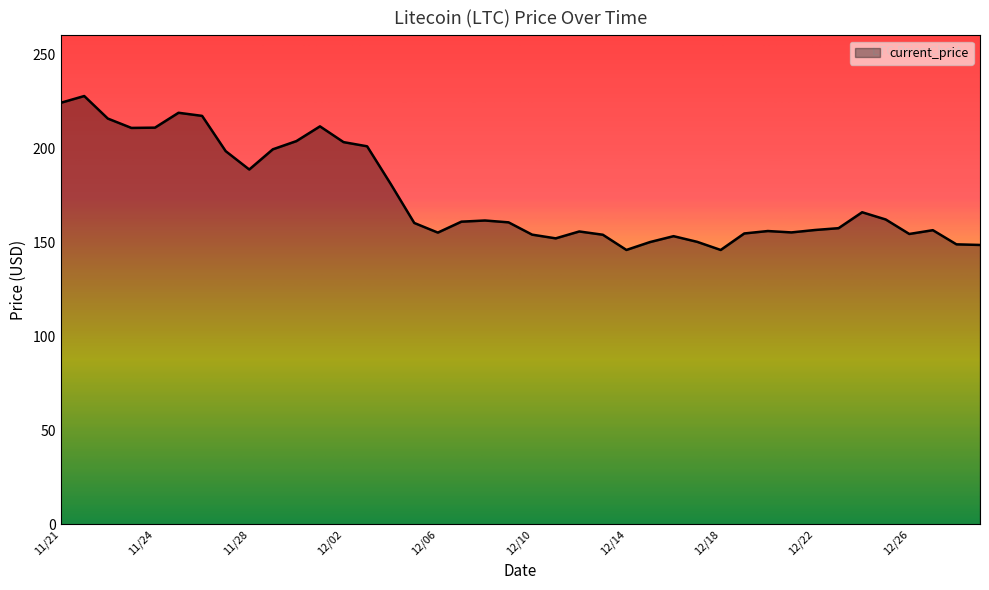

What is the minimum value shown in the chart?

145.9